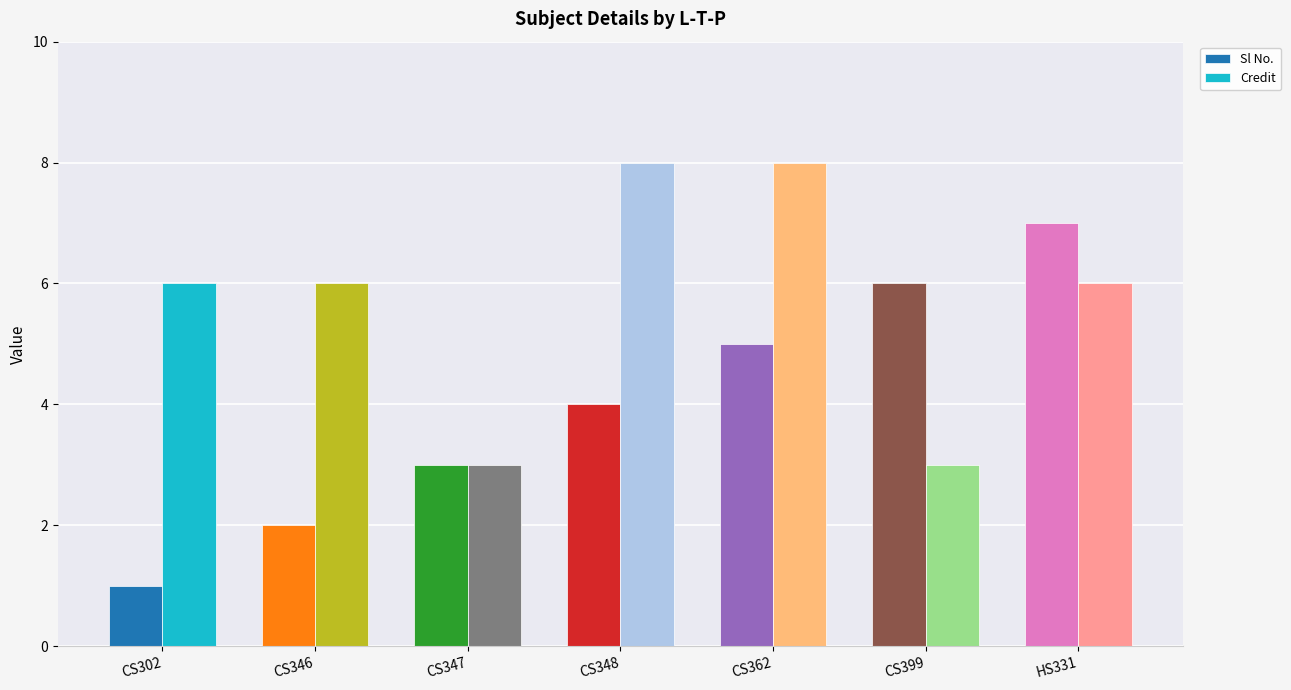

List the series in order of their overall mean, lowest first.

Sl No., Credit